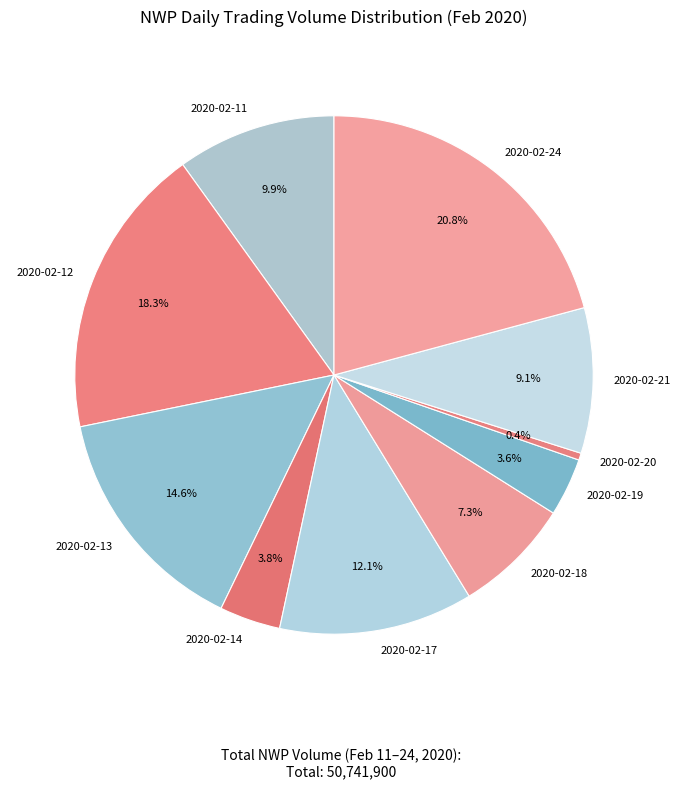

What is the smallest slice in the pie chart?

2020-02-20